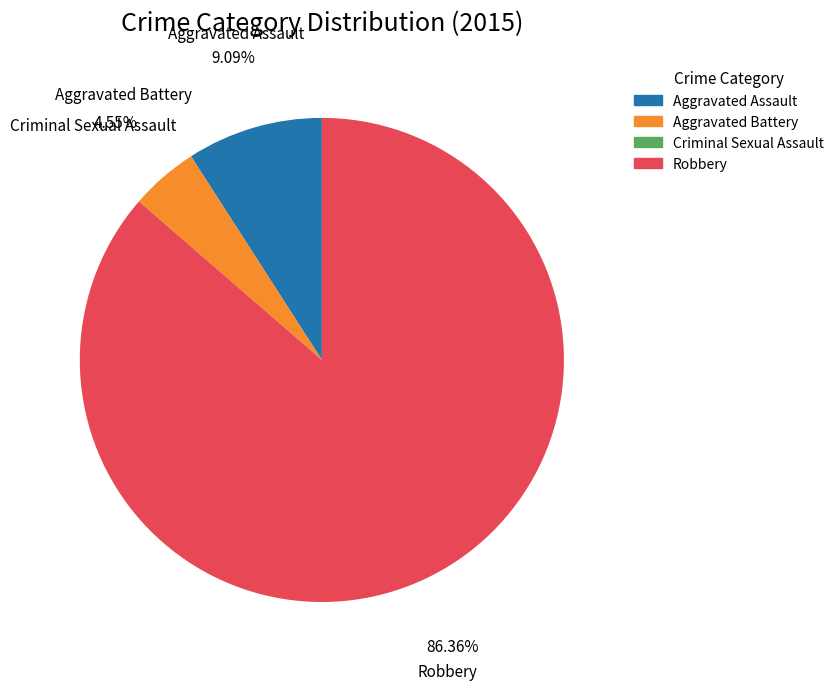

The Aggravated Battery slice represents 5% of the pie. True or false?

True